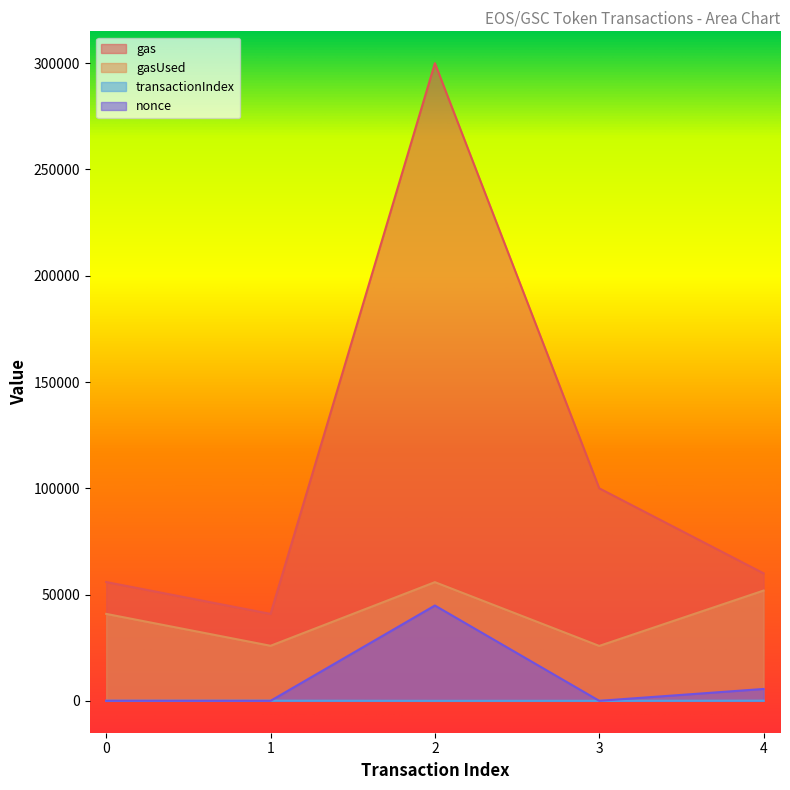

The value of gasUsed at 2 is 55843. True or false?

True